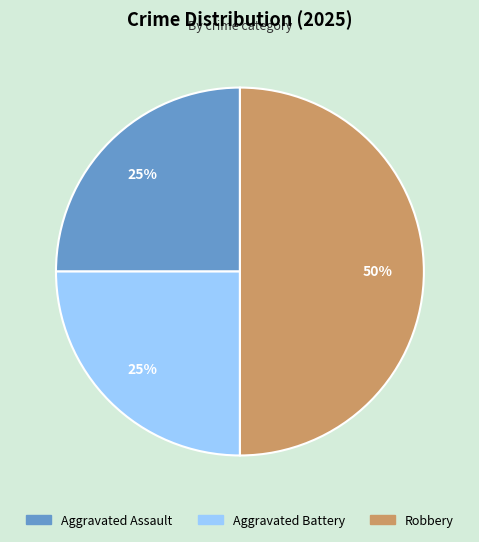

How many segments does this pie chart have?

3